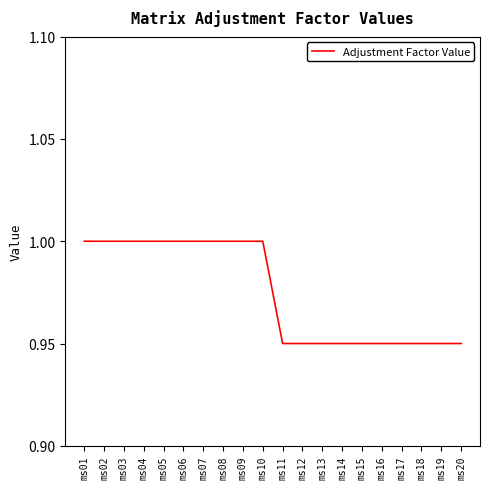

The chart shows a value of 0.6 at ms14. True or false?

False